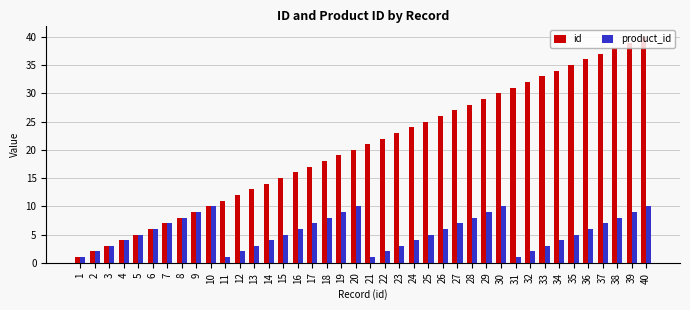

What is the difference between the second highest and minimum values in the product_id series?

9